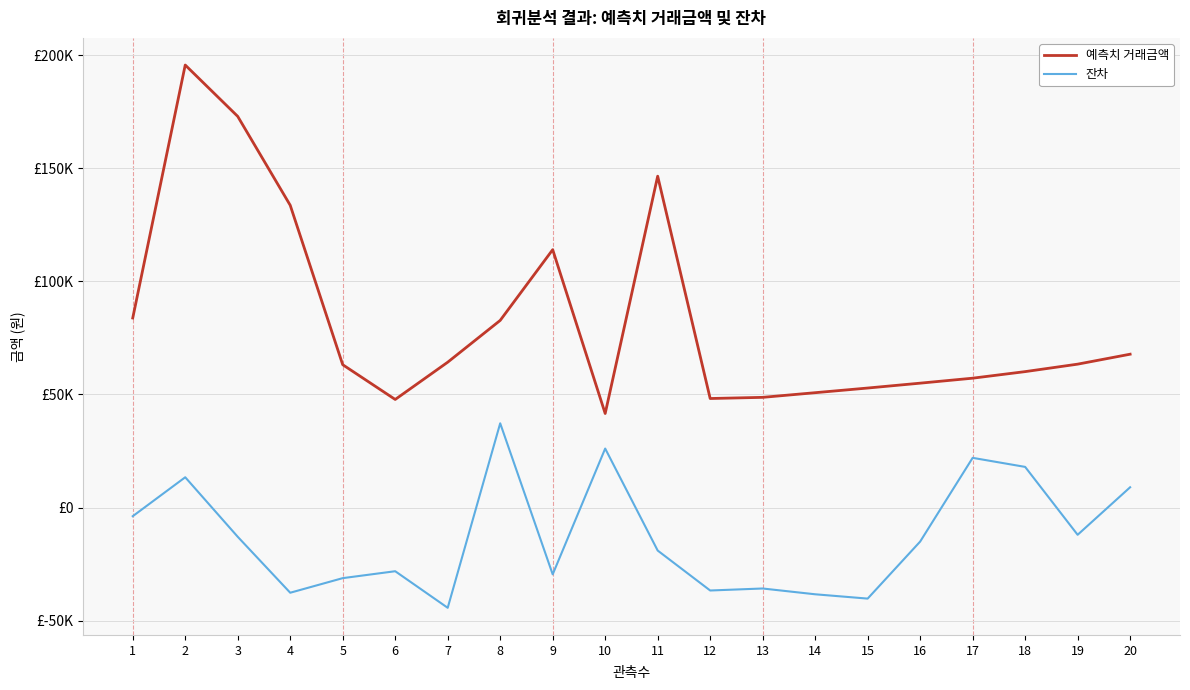

What is the spread (max minus min) of values at 3?

185760.9